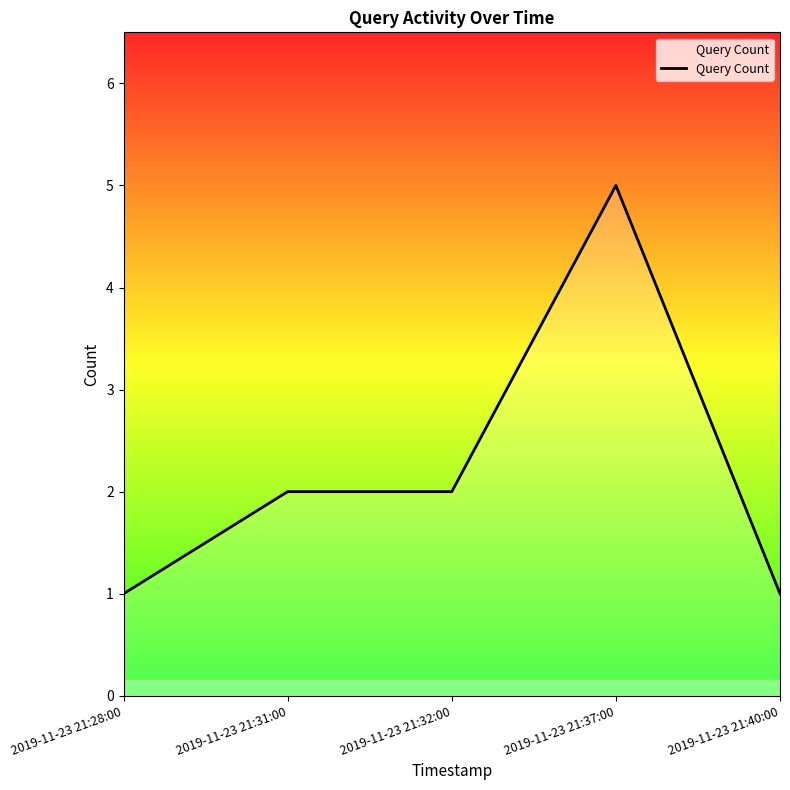

True or false: there are more than 0 points higher than both neighbors.

True